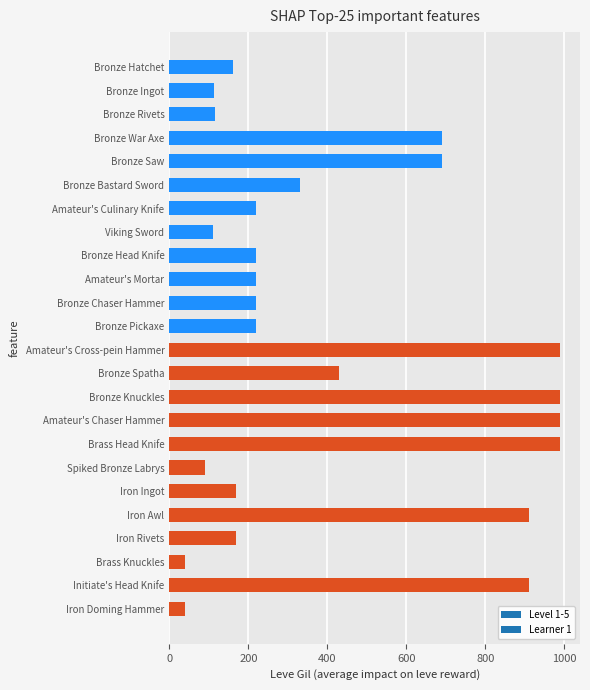

What is the sum of the values at Amateur's Mortar and Bronze Rivets?

335